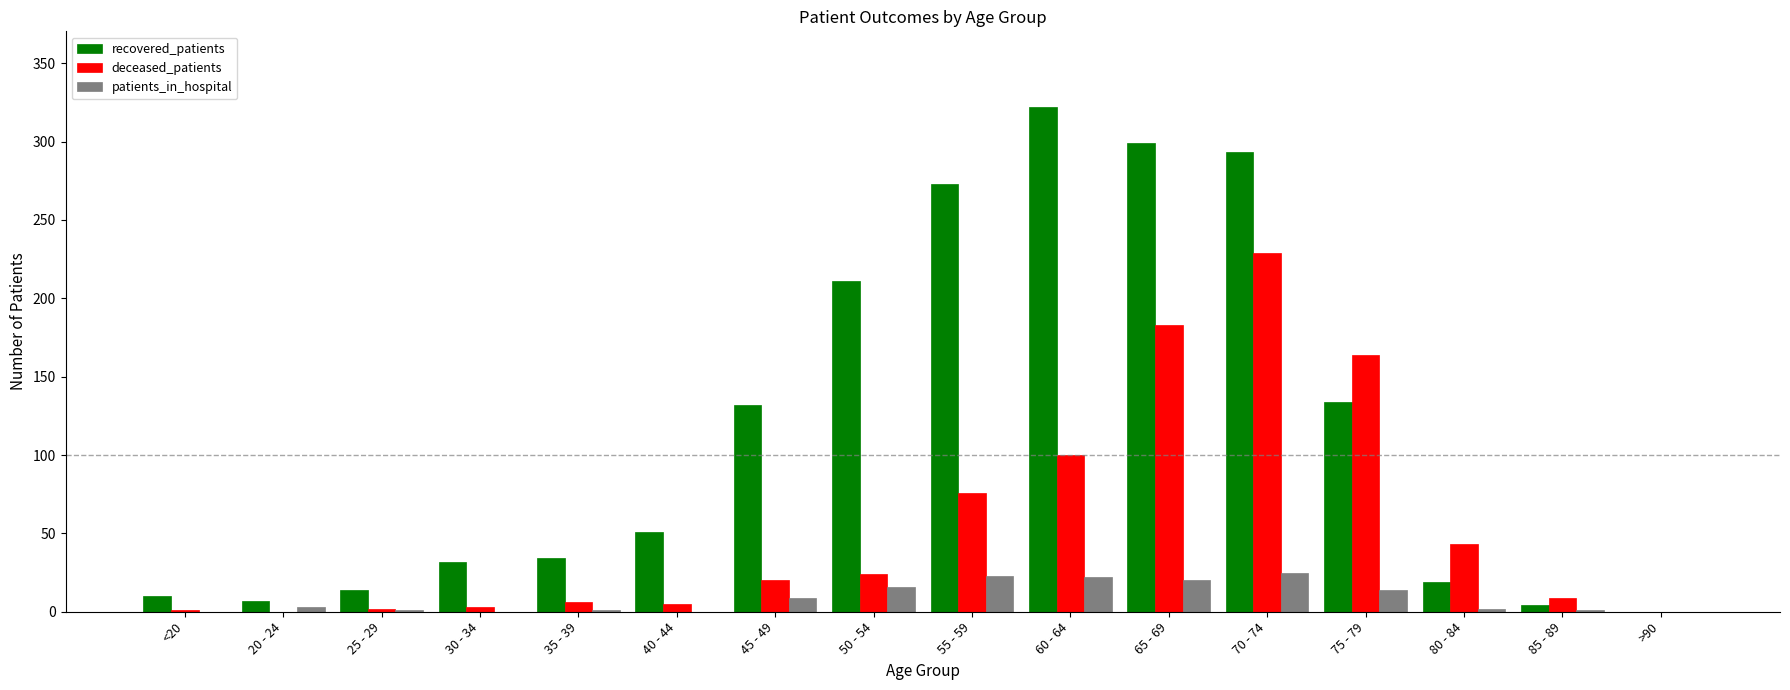

Are the bars grouped side by side (vs. stacked)?

Yes